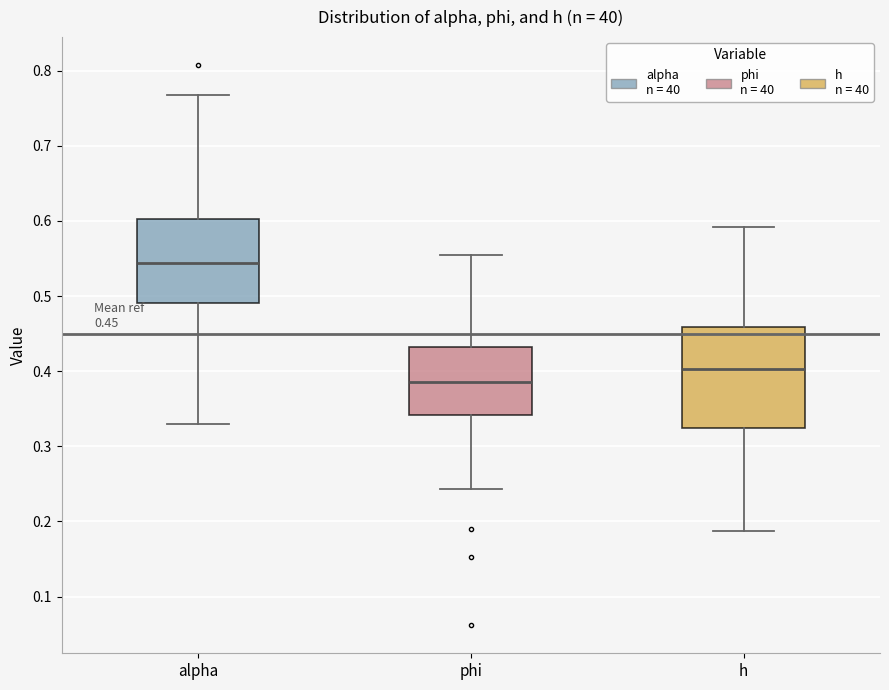

Which box has the highest median line?

alpha